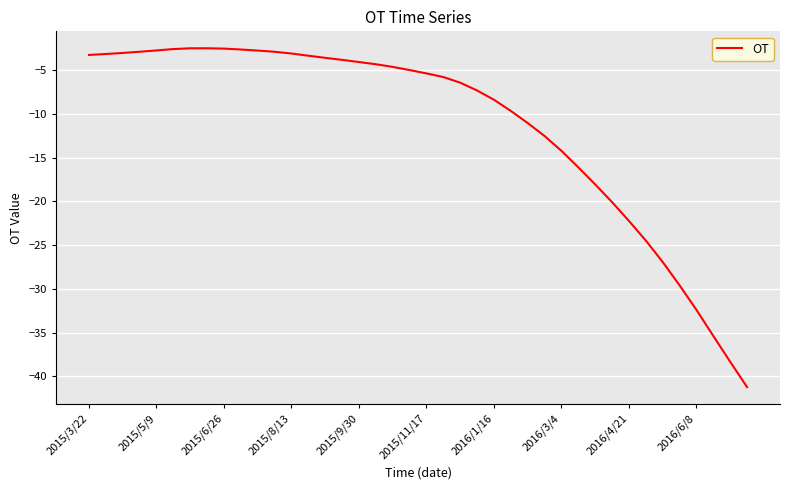

What is the difference between the maximum and minimum values?

38.7